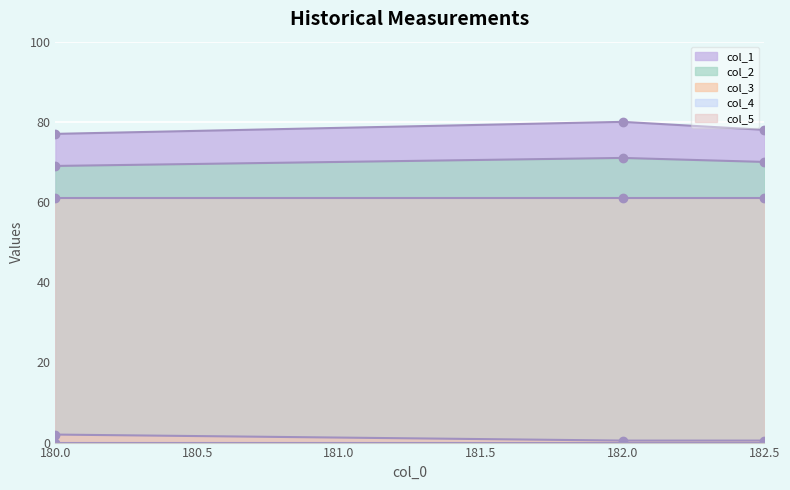

Count the col_2 values in the range 69 to 71.

3